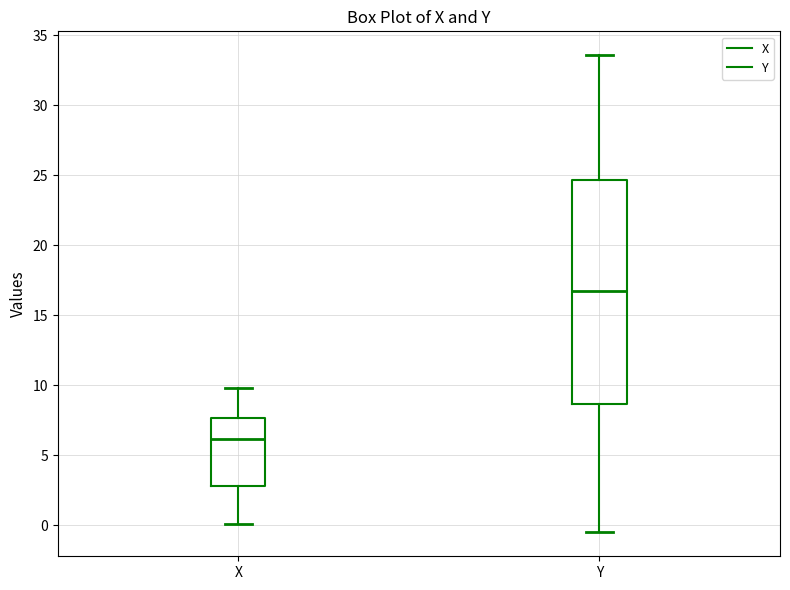

Reading left to right, transcribe this box plot: for each box, give where its median line is, the range the box spans, and where its two whiskers end, as read against the y-axis. The values are not printed on the chart, so give them approximately, as read against the axis.

X: median 6.0, box 3.0 to 7.5, whiskers 0.0 to 10.0
Y: median 16.5, box 8.5 to 24.5, whiskers -0.5 to 33.5